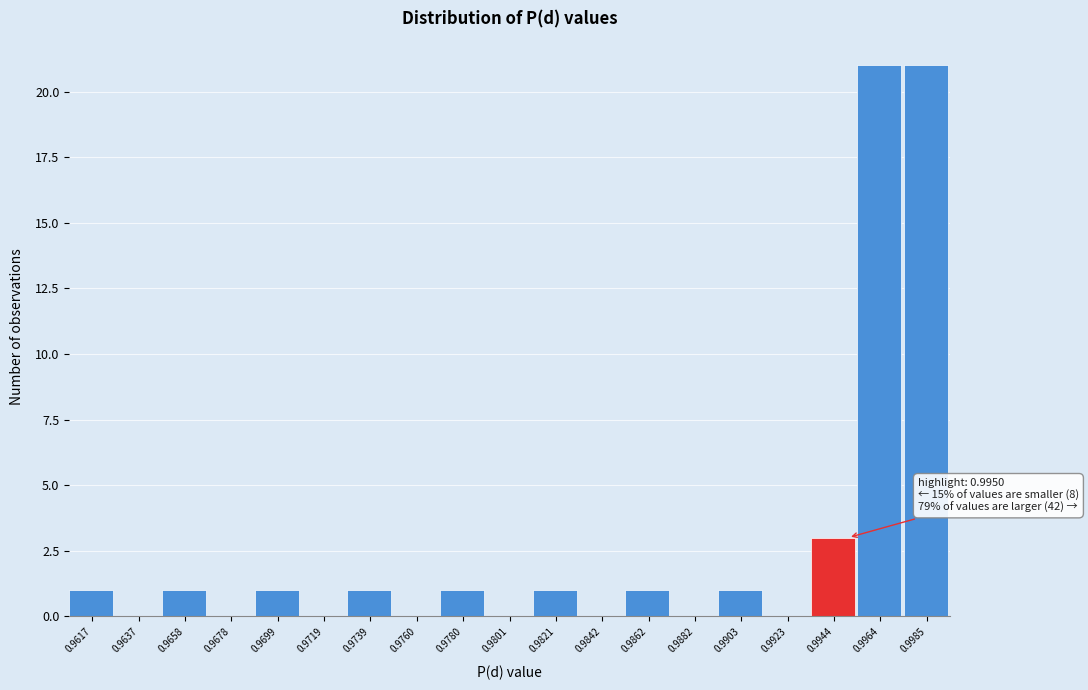

Reading left to right, extract all data points from this chart.

0.9617=1	0.9637=0	0.9658=1	0.9678=0	0.9699=1	0.9719=0	0.9739=1	0.9760=0	0.9780=1	0.9801=0	0.9821=1	0.9842=0	0.9862=1	0.9882=0	0.9903=1	0.9923=0	0.9944=3	0.9964=21	0.9985=21